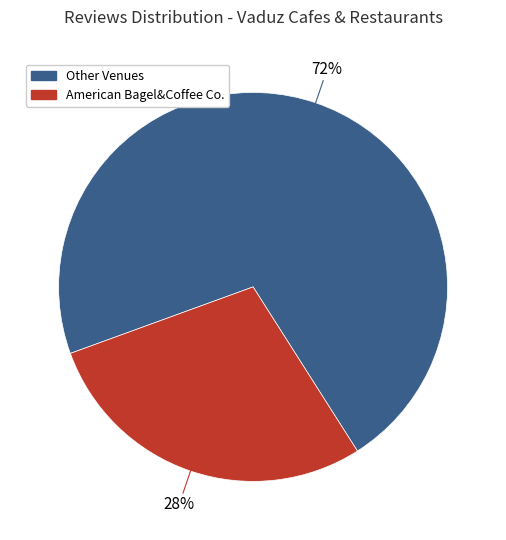

Is there any slice that represents more than half of the pie?

Yes